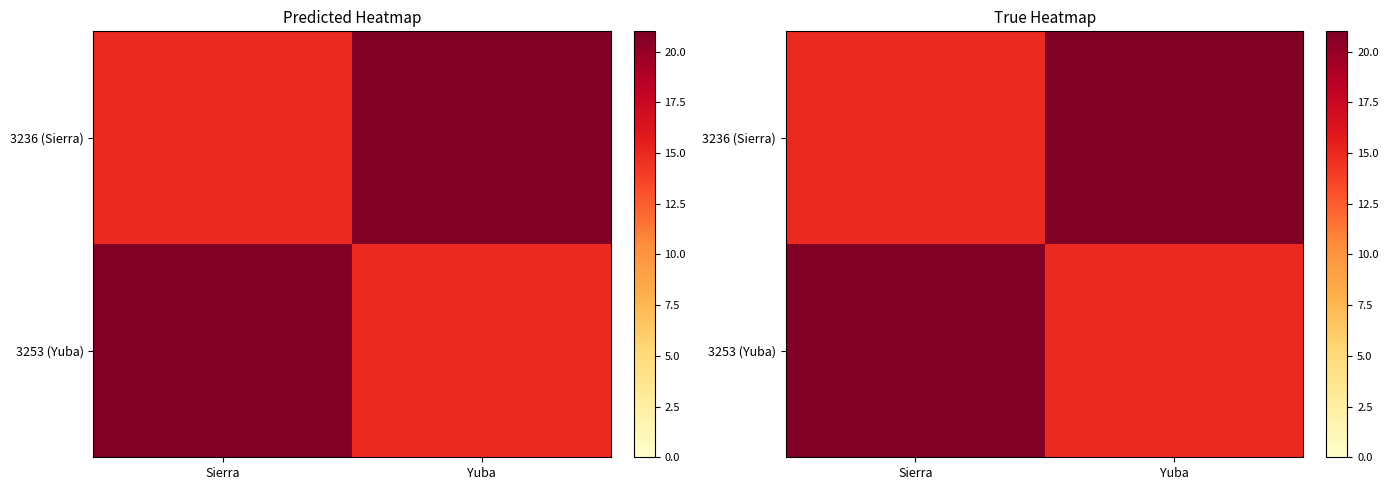

At Yuba, list the series in order from smallest to largest.

3253 (Yuba), 3236 (Sierra)